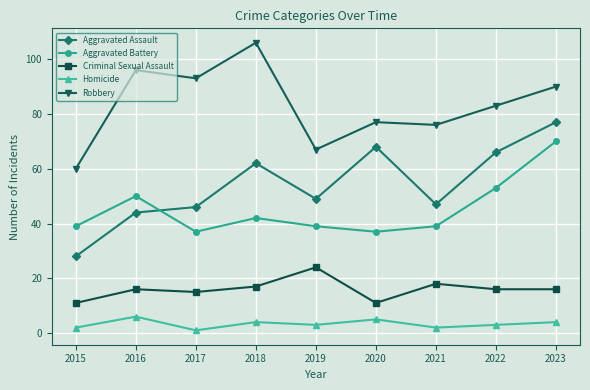

What is the difference between the maximum and minimum values in the Robbery series?

46